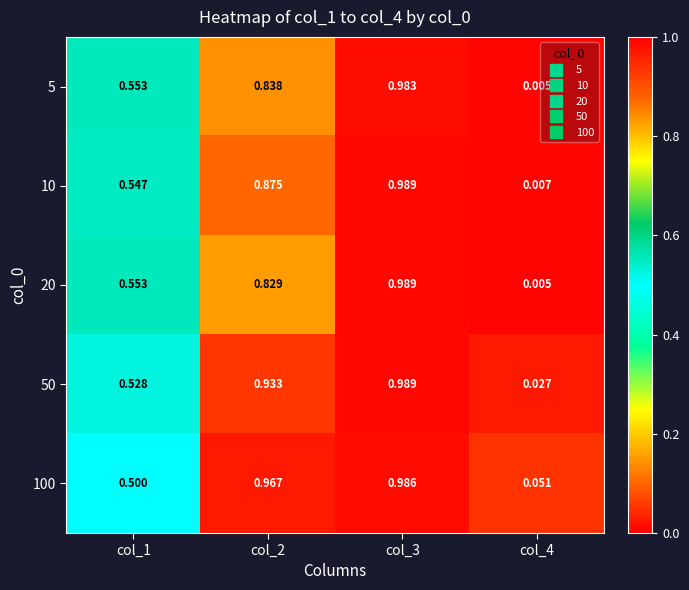

Is the value of 50 at col_4 greater than the value of 5 at col_2?

No